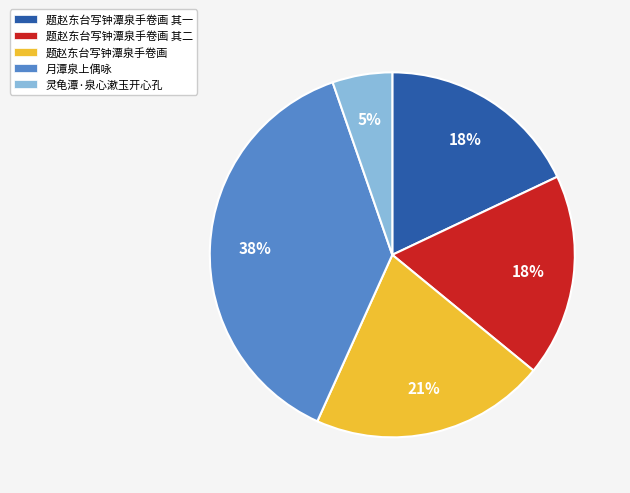

What is the largest slice in the pie chart?

月潭泉上偶咏